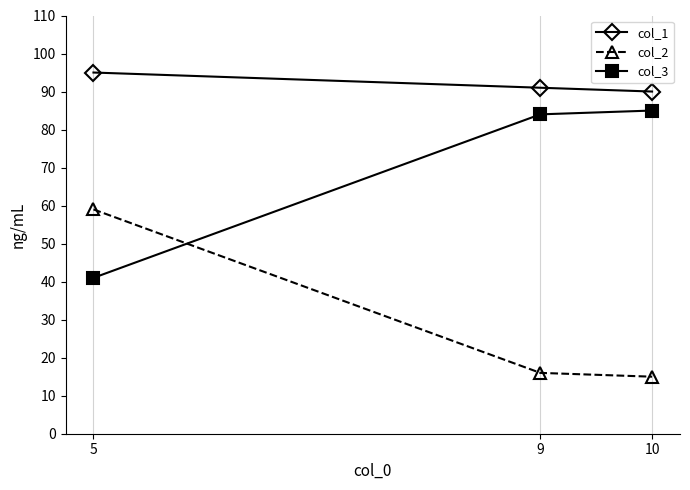

Does the chart display data point markers on the line(s)?

Yes